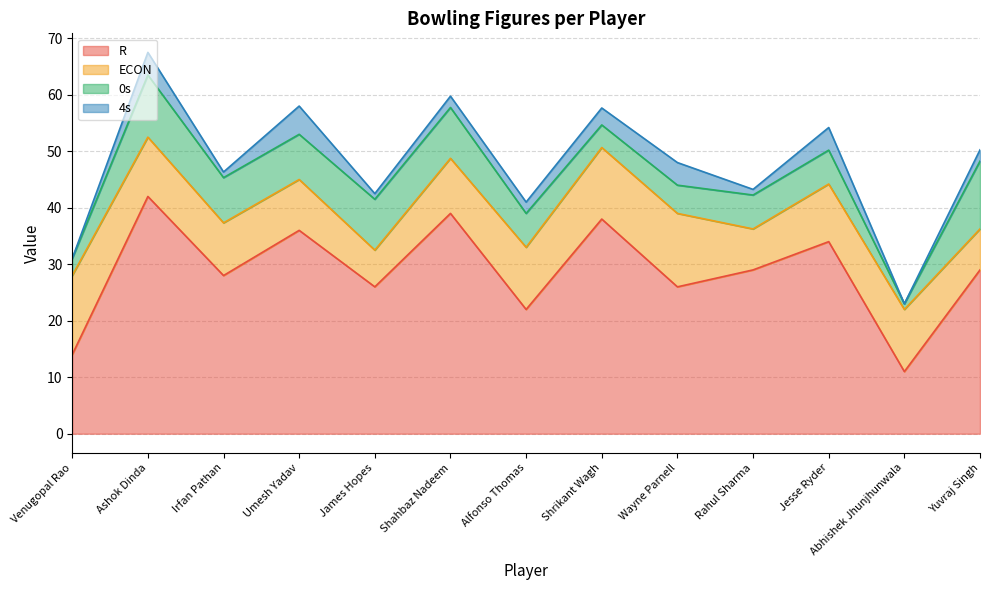

The value of R at Alfonso Thomas is 22.0. True or false?

True